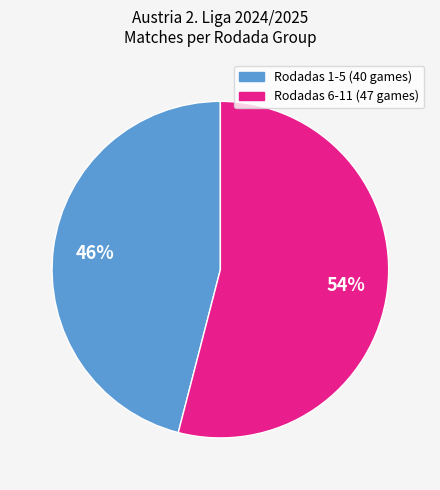

Is there a majority slice in this chart?

Yes